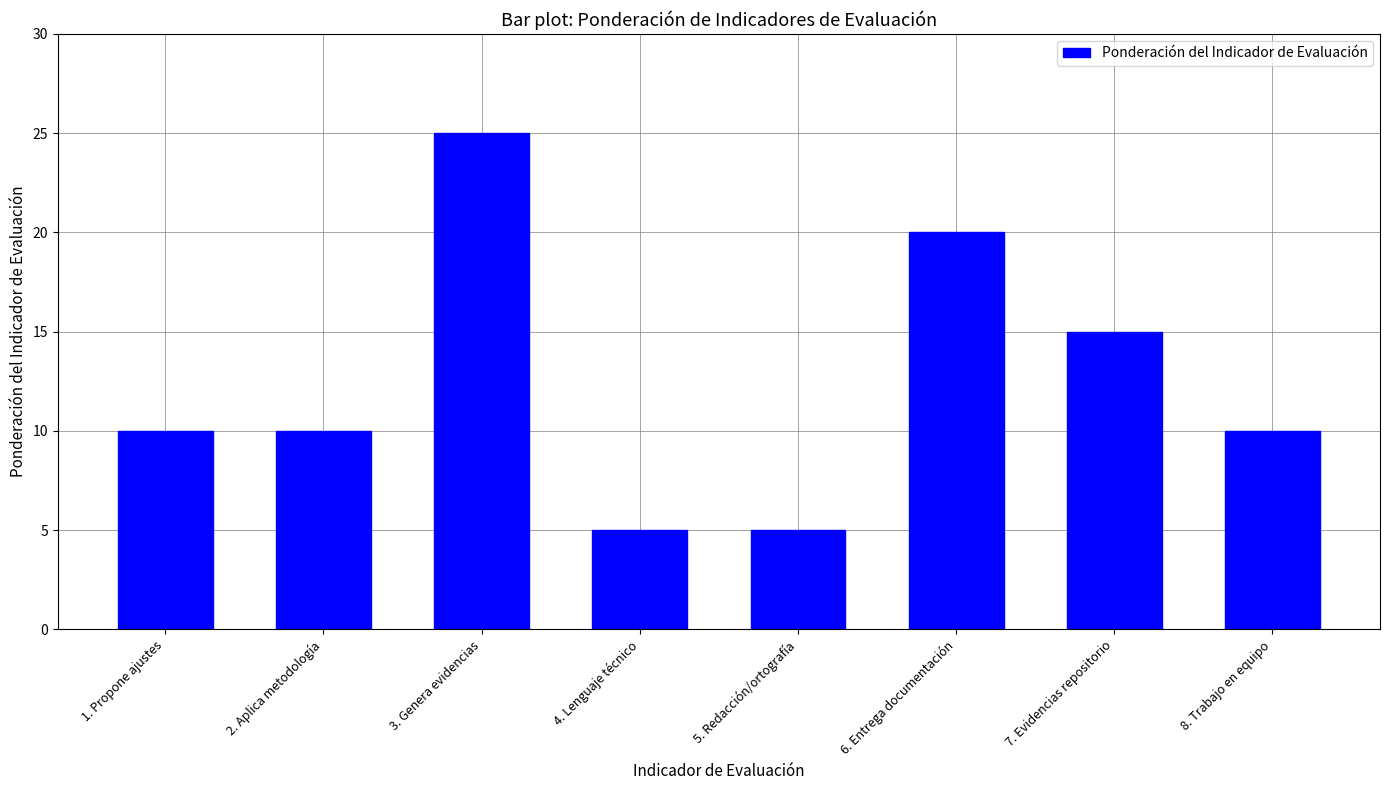

What is the maximum value shown in the chart?

25